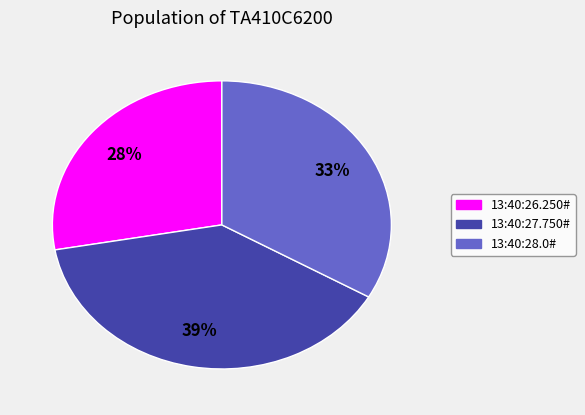

Rank the categories by value from lowest to highest.

13:40:26.250#, 13:40:28.0#, 13:40:27.750#